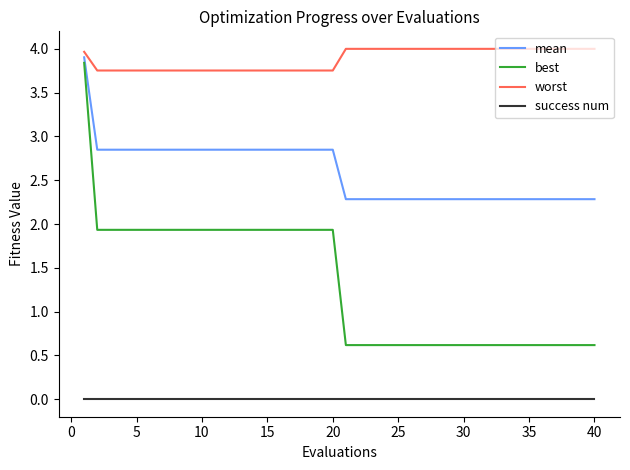

List the series in order of their overall mean, lowest first.

success num, best, mean, worst